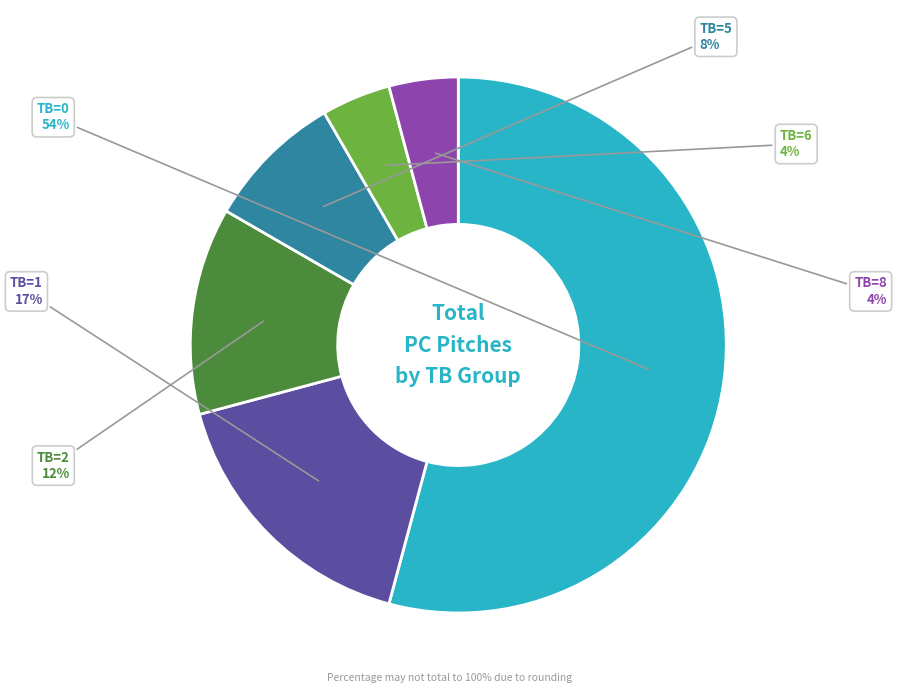

Approximately how many times larger is the value at TB=6 compared to TB=8?

1.0